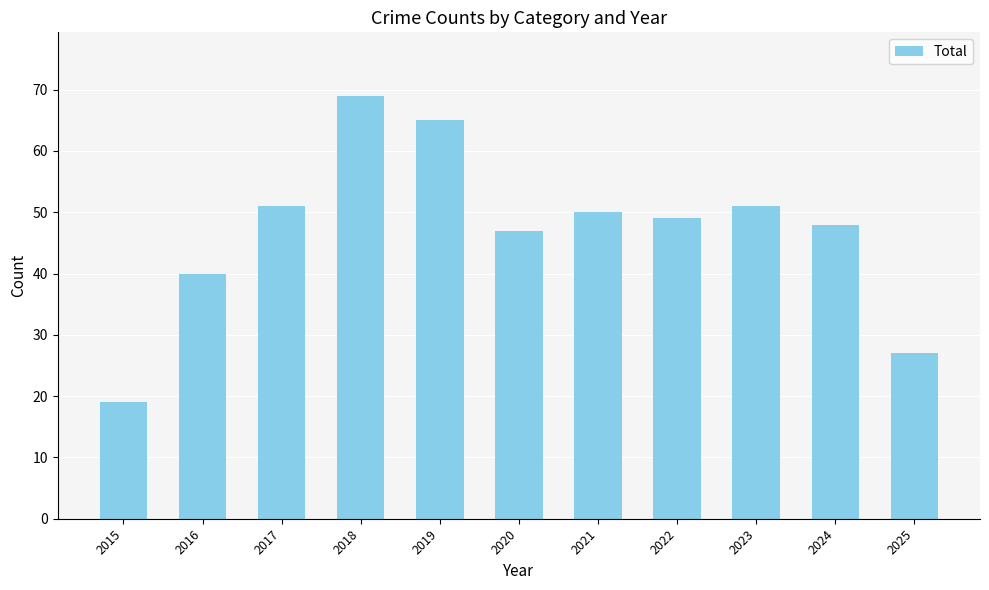

Reading right to left, list all the values displayed in this chart.

27	48	51	49	50	47	65	69	51	40	19